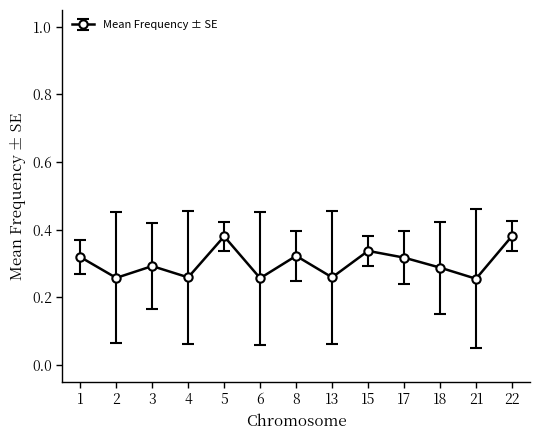

The value at 1 is 0.1. True or false?

False